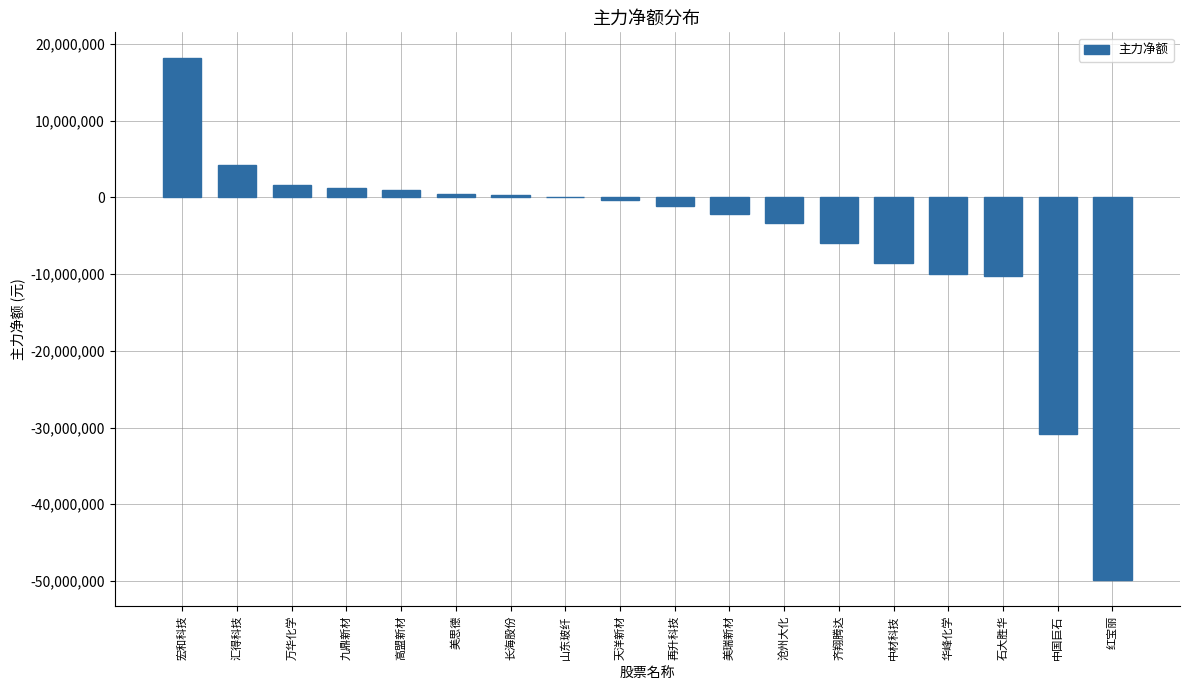

Which category has the highest value across all series?

宏和科技